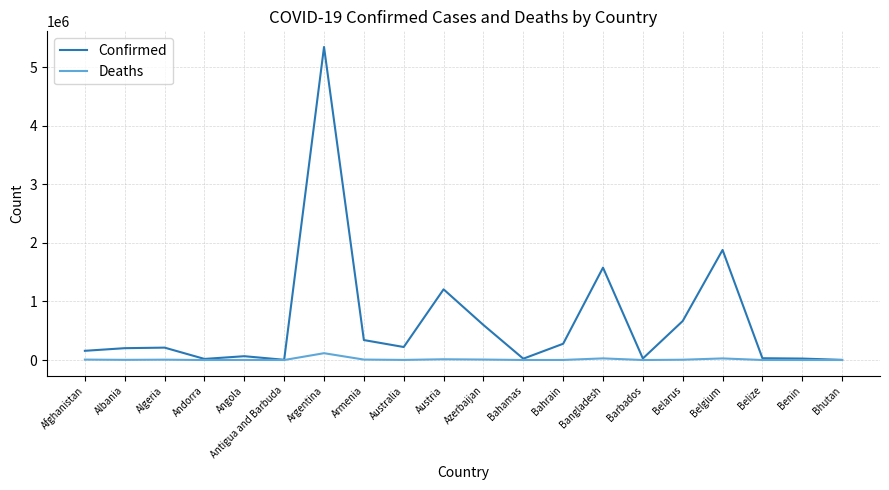

What is the approximate value of Deaths at Belarus, to the nearest 100?

5200